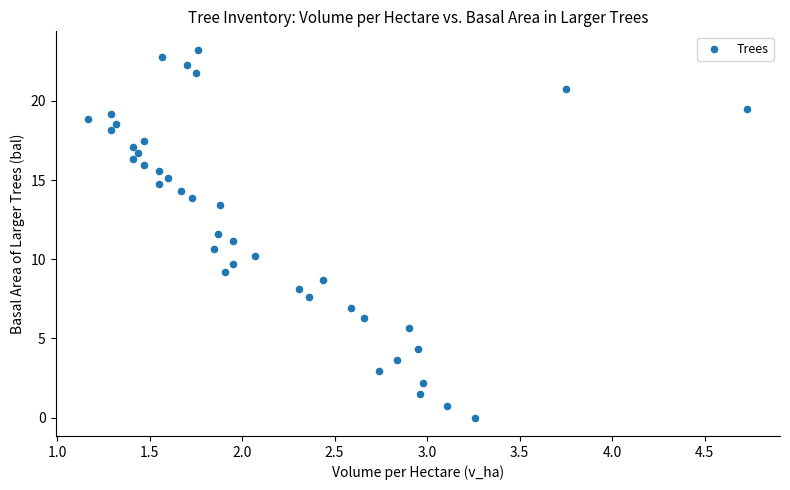

What is the range of X values (max minus min)?

3.6